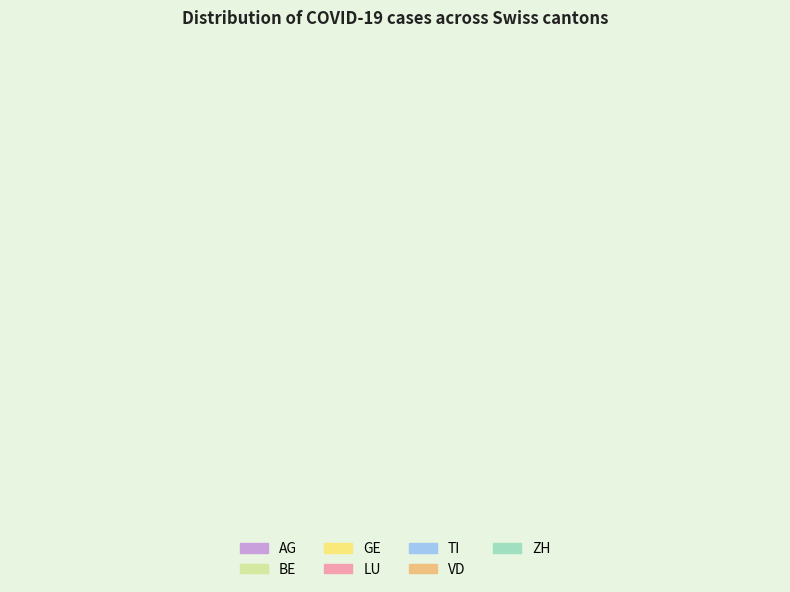

The VD slice represents 7% of the pie. True or false?

False